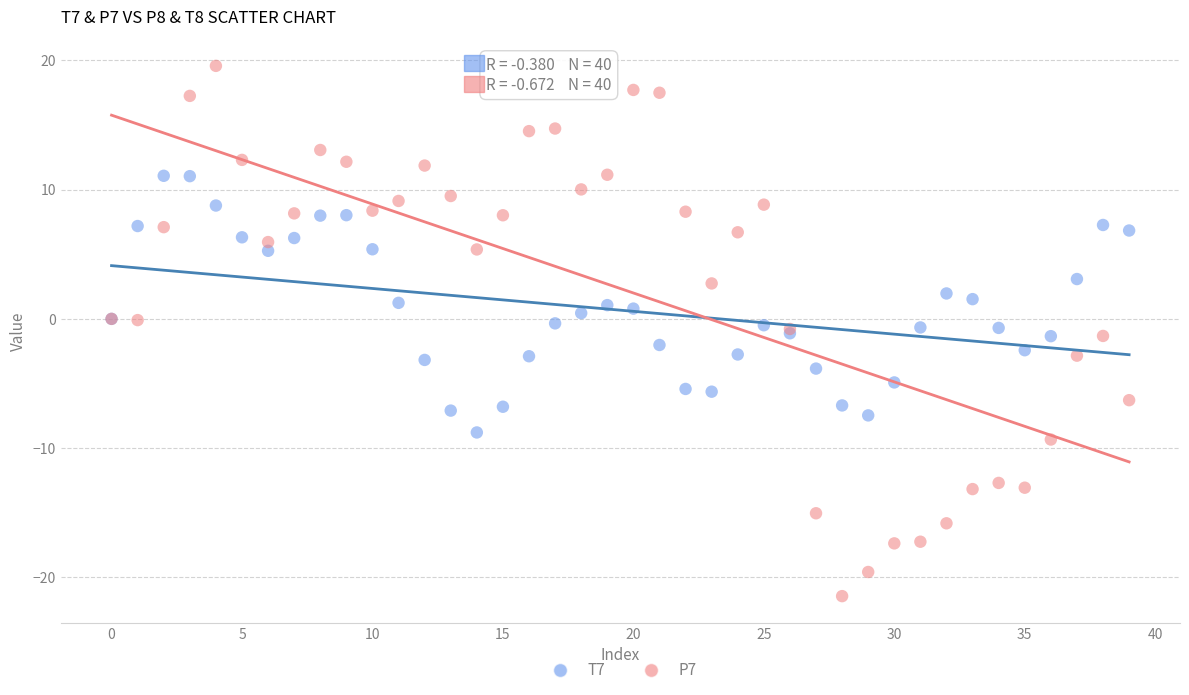

Which series has the widest spread of Y values?

P7